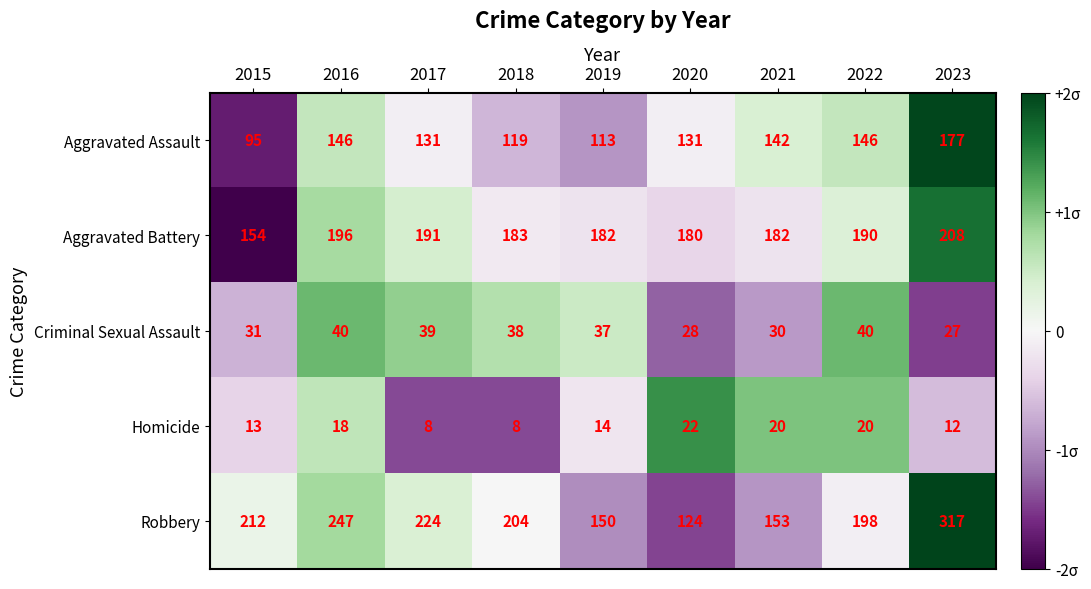

At which label does Aggravated Assault reach its peak?

2023